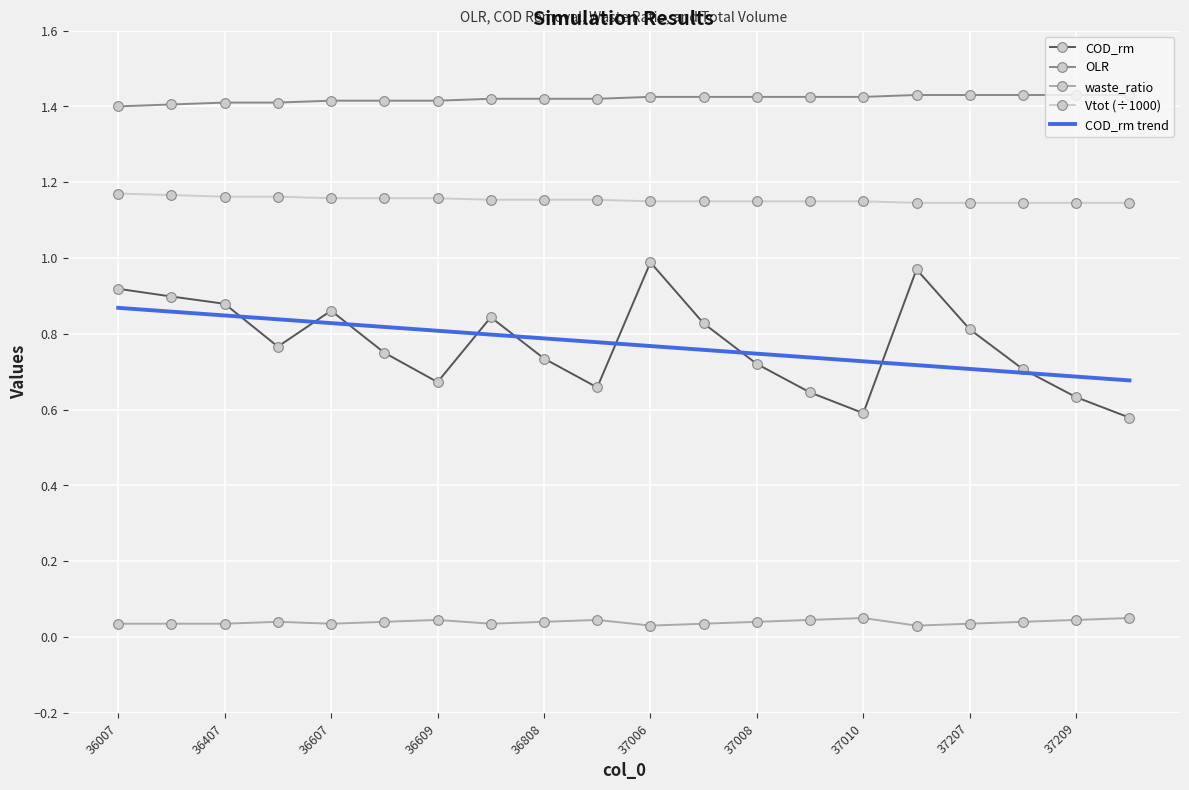

Which series has the largest range (max minus min)?

COD_rm